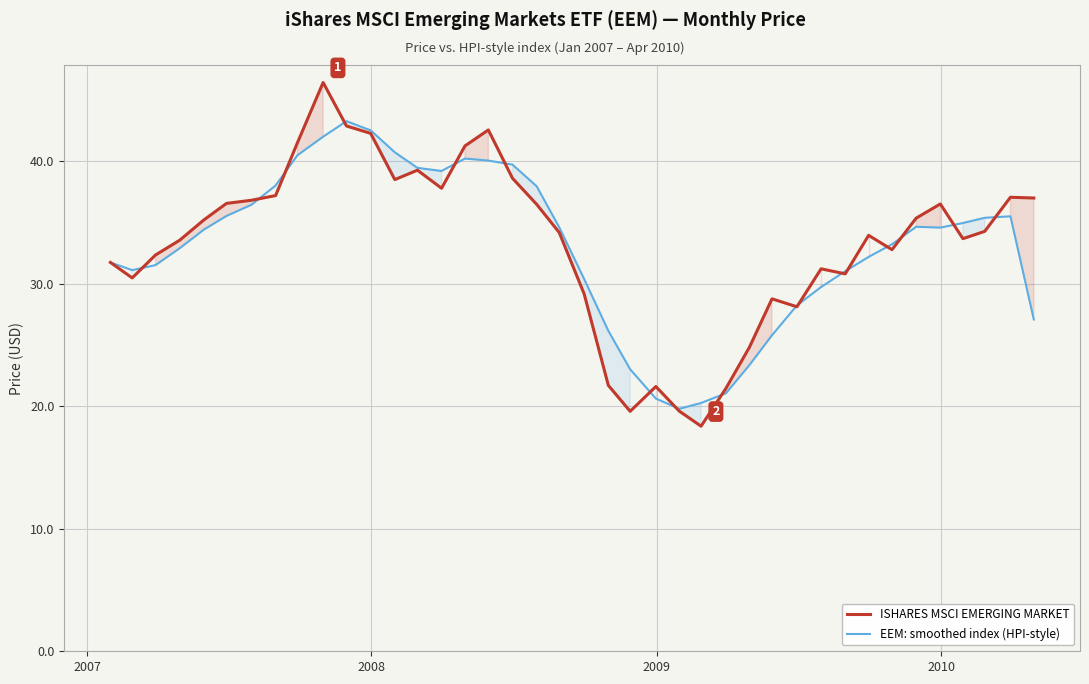

What is the maximum value for ISHARES MSCI EMERGING MARKET?

46.4